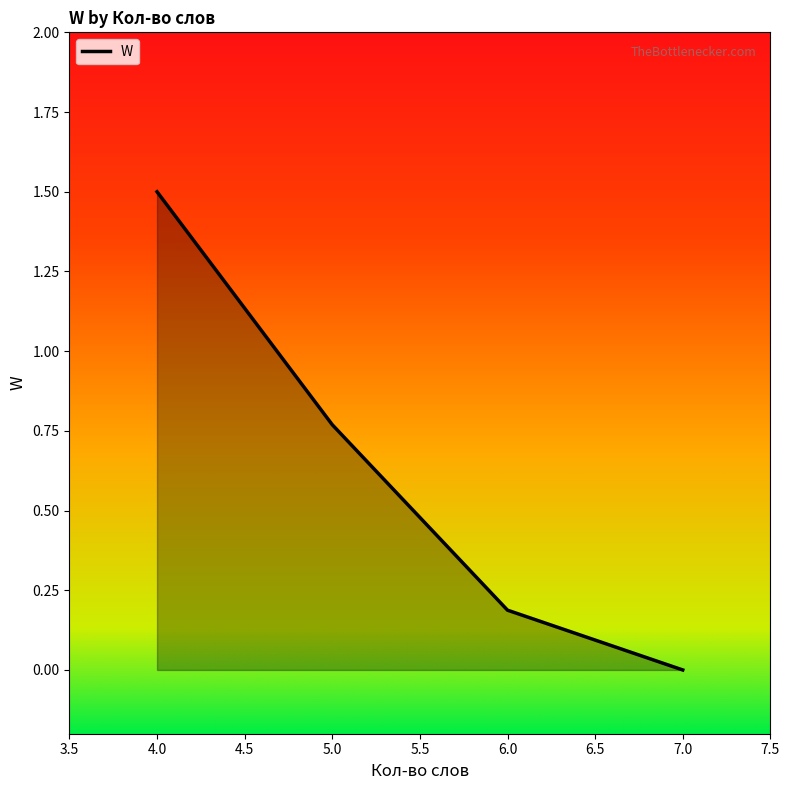

What is the average value?

0.6